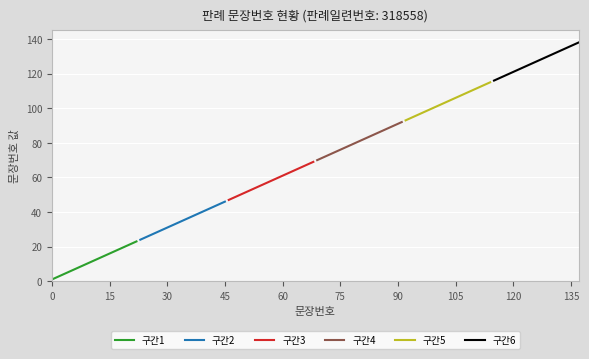

How many lines are shown in the chart?

6